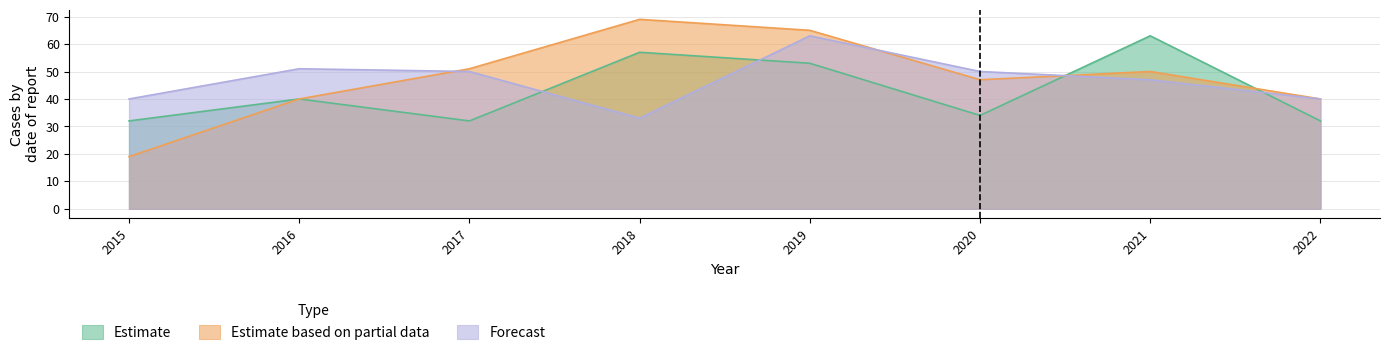

The Forecast series shows 42 at Roseland. True or false?

False